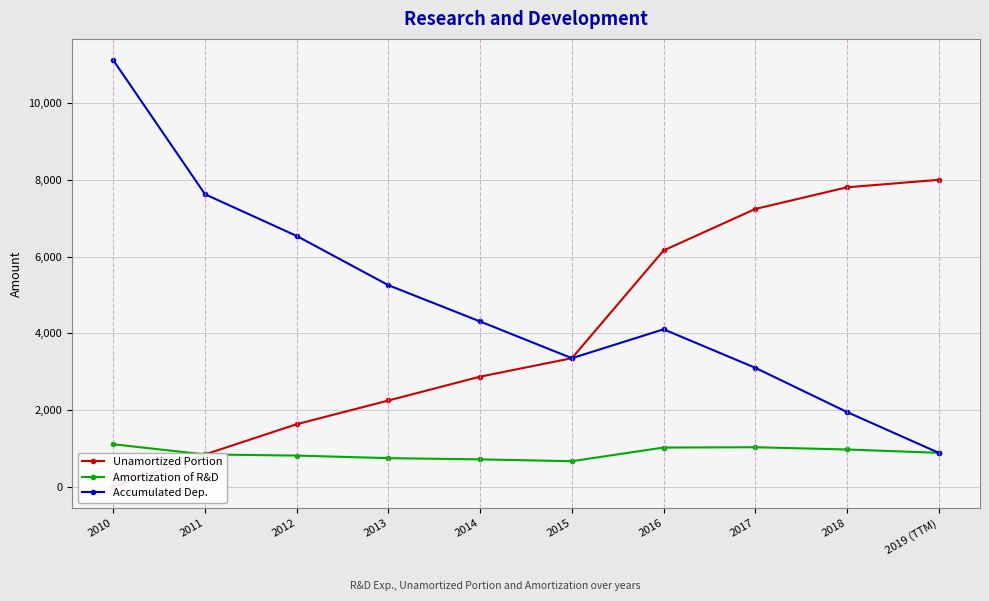

Where is the first local minimum for Accumulated Dep.?

2015